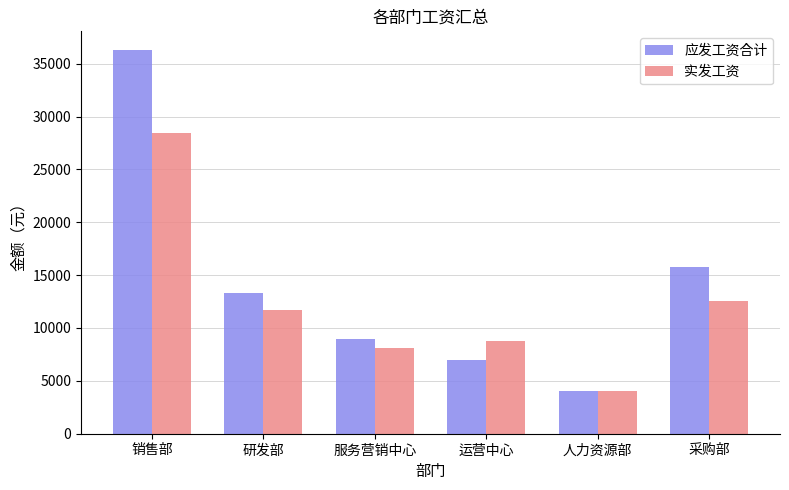

At how many categories does at least one series exceed 4906?

5